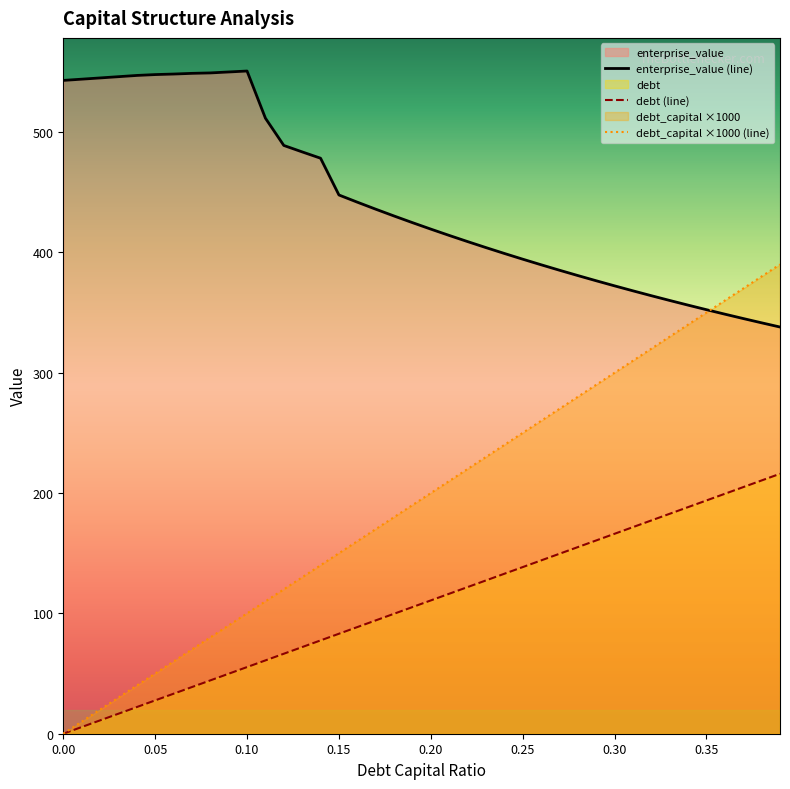

At how many categories does at least one series exceed 30?

40